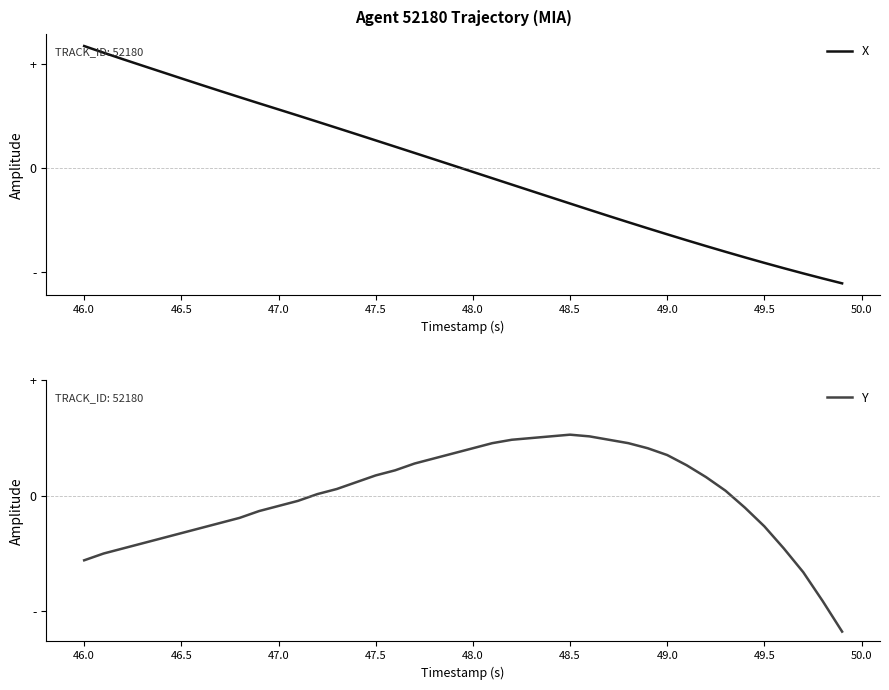

Rank the series at 46.0 from lowest to highest value.

Y, X